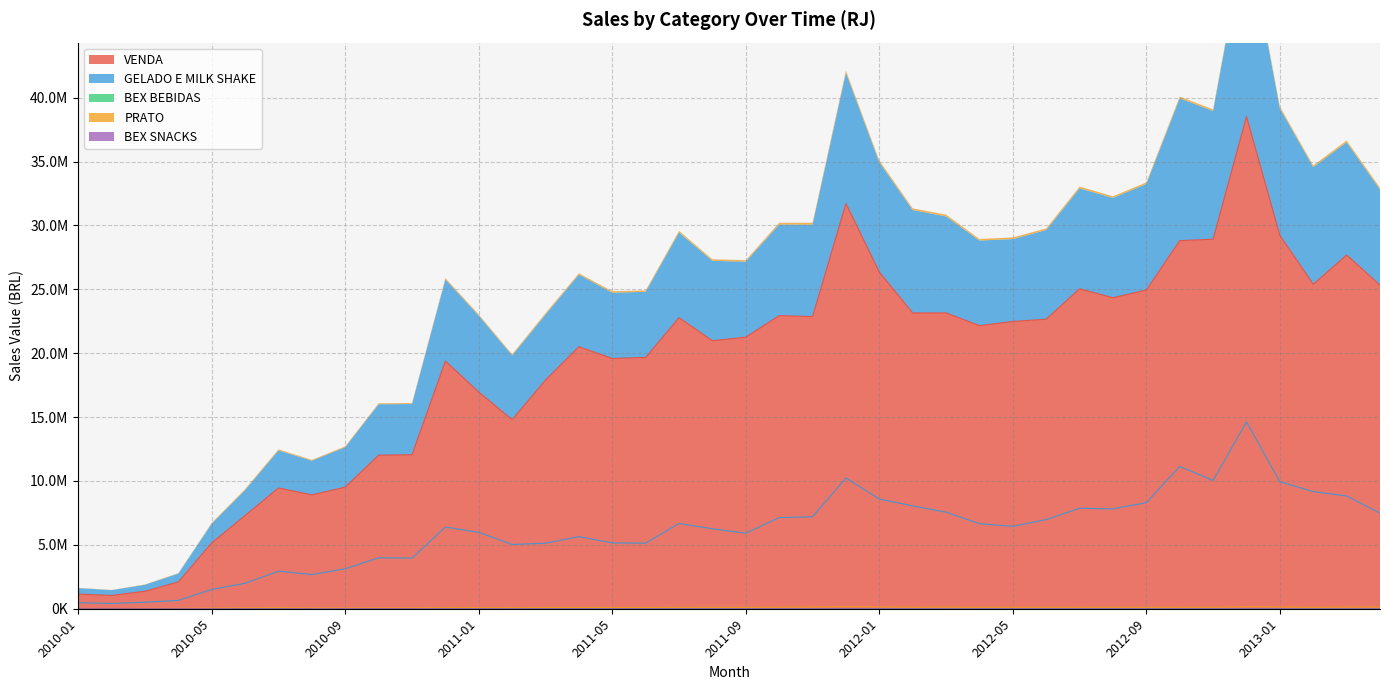

Reading left to right, list all the values displayed in this chart.

VENDA: 2010-01=1145763.1	2010-02=1039438.9	2010-03=1369450.0	2010-04=2097373.1	2010-05=5154294.5	2010-06=7298517.2	2010-07=9451164.5	2010-08=8912699.4	2010-09=9517937.9	2010-10=12017280.4	2010-11=12054681.1	2010-12=19386896.9	2011-01=16955937.2	2011-02=14796394.9	2011-03=17897677.9	2011-04=20505954.1	2011-05=19588287.7	2011-06=19672131.7	2011-07=22778920.8	2011-08=20976993.1	2011-09=21255786.3	2011-10=22941753.2	2011-11=22870368.6	2011-12=31718355.5	2012-01=26348411.4	2012-02=23154304.3	2012-03=23157630.7	2012-04=22158781.3	2012-05=22484860.6	2012-06=22659779.3	2012-07=25040374.2	2012-08=24343399.9	2012-09=24946037.7	2012-10=28813378.0	2012-11=28920986.7	2012-12=38531068.8	2013-01=29223191.9	2013-02=25396245.1	2013-03=27688420.2	2013-04=25330680.2
GELADO E MILK SHAKE: 2010-01=470132.5	2010-02=415667.6	2010-03=506239.4	2010-04=654690.9	2010-05=1512081.1	2010-06=1994331.6	2010-07=2938480.3	2010-08=2675494.8	2010-09=3127143.9	2010-10=3989207.4	2010-11=3965596.3	2010-12=6390751.8	2011-01=5976128.5	2011-02=5029931.0	2011-03=5126789.7	2011-04=5645435.7	2011-05=5150297.6	2011-06=5132817.2	2011-07=6672602.6	2011-08=6254187.5	2011-09=5909323.5	2011-10=7131248.0	2011-11=7197765.9	2011-12=10235010.7	2012-01=8586651.8	2012-02=8052057.0	2012-03=7551165.6	2012-04=6658552.7	2012-05=6448879.4	2012-06=6982474.2	2012-07=7865707.2	2012-08=7815973.5	2012-09=8301841.8	2012-10=11138174.3	2012-11=10040190.7	2012-12=14631831.8	2013-01=9937987.3	2013-02=9170289.4	2013-03=8825559.1	2013-04=7482338.1
BEX BEBIDAS: 2010-01=2740.6	2010-02=1499.8	2010-03=1613.4	2010-04=1805.0	2010-05=1980.2	2010-06=1762.7	2010-07=1795.4	2010-08=2203.0	2010-09=2551.8	2010-10=3896.8	2010-11=5419.1	2010-12=6514.3	2011-01=5099.3	2011-02=3774.6	2011-03=3752.3	2011-04=3536.3	2011-05=3106.4	2011-06=2865.3	2011-07=3056.5	2011-08=3588.9	2011-09=3303.1	2011-10=4697.8	2011-11=4828.4	2011-12=6174.4	2012-01=5211.7	2012-02=4697.3	2012-03=4688.9	2012-04=3818.0	2012-05=3643.1	2012-06=3582.2	2012-07=3818.7	2012-08=3210.5	2012-09=3611.8	2012-10=3929.2	2012-11=3331.3	2012-12=5001.1	2013-01=5177.0	2013-02=4642.9	2013-03=4006.1	2013-04=4207.3
PRATO: 2010-01=13099.8	2010-02=12161.1	2010-03=20573.5	2010-04=29070.1	2010-05=50015.7	2010-06=67447.4	2010-07=81256.8	2010-08=59819.0	2010-09=60907.4	2010-10=65833.6	2010-11=66101.3	2010-12=91454.4	2011-01=86867.7	2011-02=81449.0	2011-03=100142.6	2011-04=96698.2	2011-05=103561.4	2011-06=100193.8	2011-07=111980.2	2011-08=109395.2	2011-09=107212.6	2011-10=123426.7	2011-11=128911.7	2011-12=155302.2	2012-01=139226.1	2012-02=120013.1	2012-03=128275.0	2012-04=116260.0	2012-05=119622.0	2012-06=116491.1	2012-07=124366.7	2012-08=114315.6	2012-09=112746.5	2012-10=123756.2	2012-11=114538.3	2012-12=152593.6	2013-01=137917.5	2013-02=117528.6	2013-03=129258.0	2013-04=132165.0
BEX SNACKS: 2010-01=1874.5	2010-02=1548.9	2010-03=1928.9	2010-04=2085.6	2010-05=2675.1	2010-06=2596.5	2010-07=2548.7	2010-08=2771.1	2010-09=3628.3	2010-10=5782.1	2010-11=6713.1	2010-12=6752.7	2011-01=5412.5	2011-02=3872.4	2011-03=5583.0	2011-04=4072.2	2011-05=4664.1	2011-06=4566.9	2011-07=4537.6	2011-08=5539.2	2011-09=6075.8	2011-10=6658.7	2011-11=5910.2	2011-12=6786.1	2012-01=5250.0	2012-02=4599.2	2012-03=3975.4	2012-04=3441.5	2012-05=3758.6	2012-06=3757.2	2012-07=3940.7	2012-08=3916.6	2012-09=3204.9	2012-10=3990.1	2012-11=4871.0	2012-12=5586.7	2013-01=3409.5	2013-02=2815.9	2013-03=3014.2	2013-04=3293.0